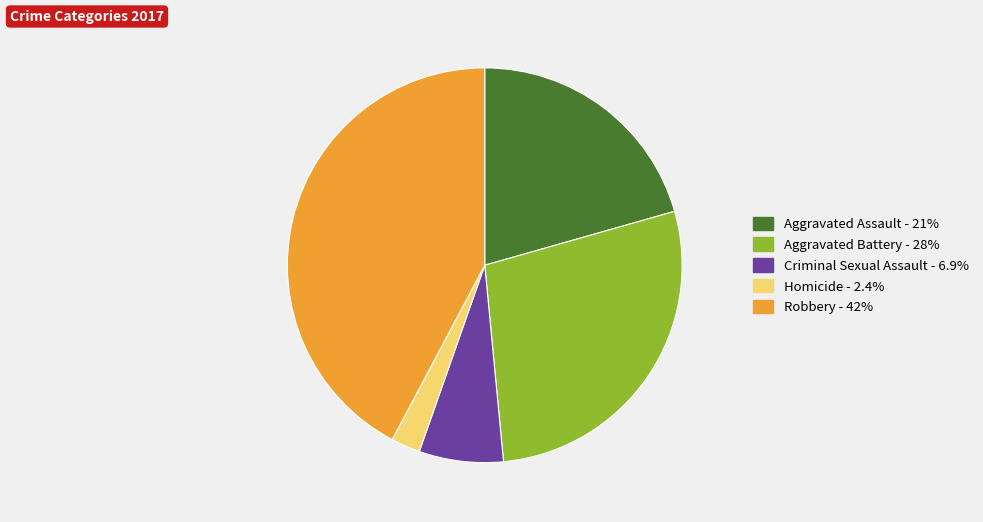

The Aggravated Assault slice represents 7% of the pie. True or false?

False